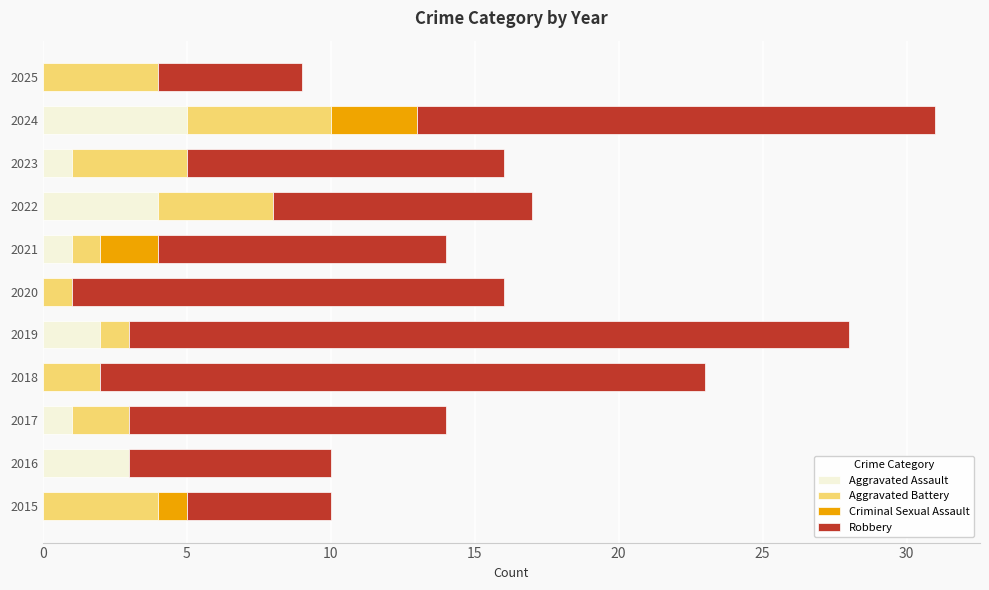

What is the maximum value for Aggravated Assault?

5